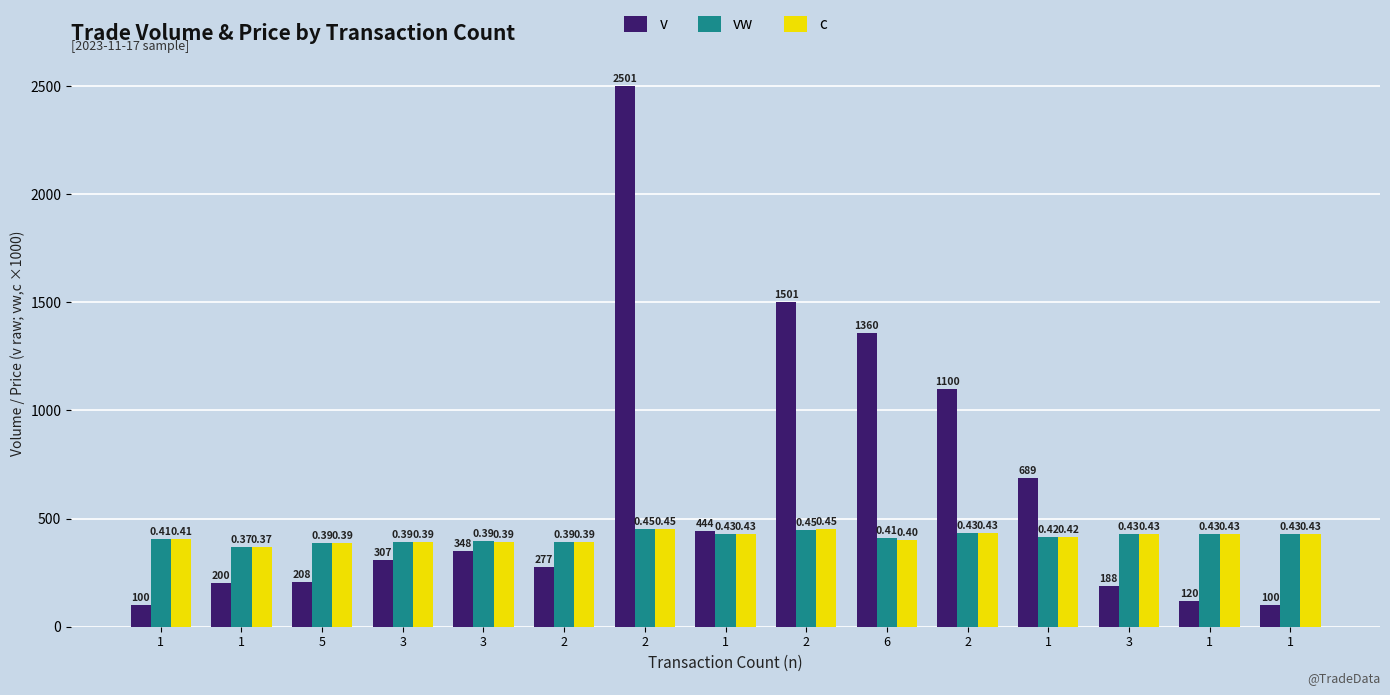

Does the chart contain any negative values?

No